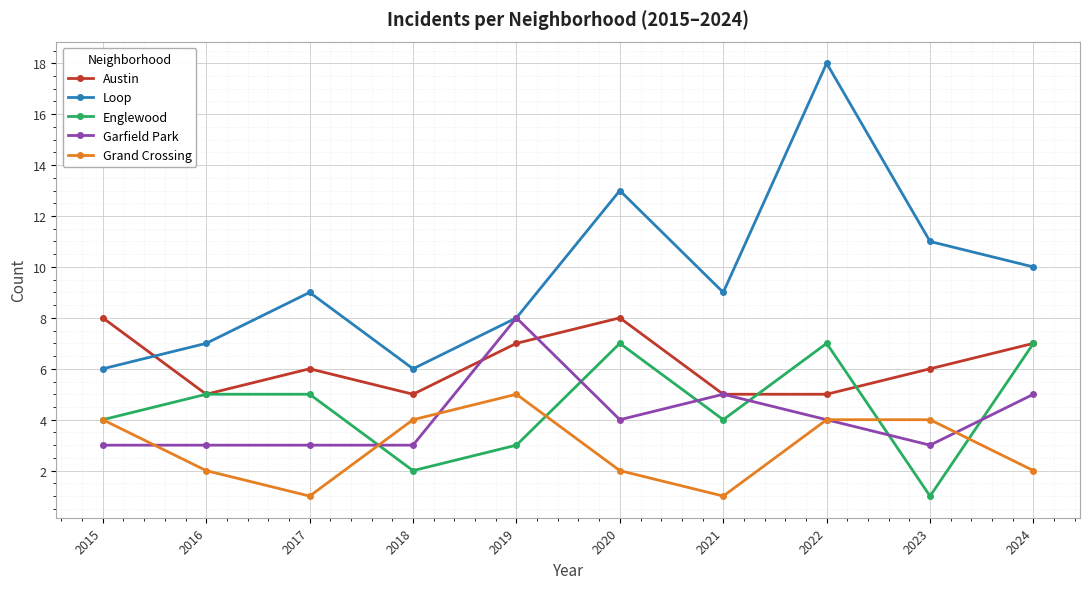

How many interior local valleys does the Loop series have?

2